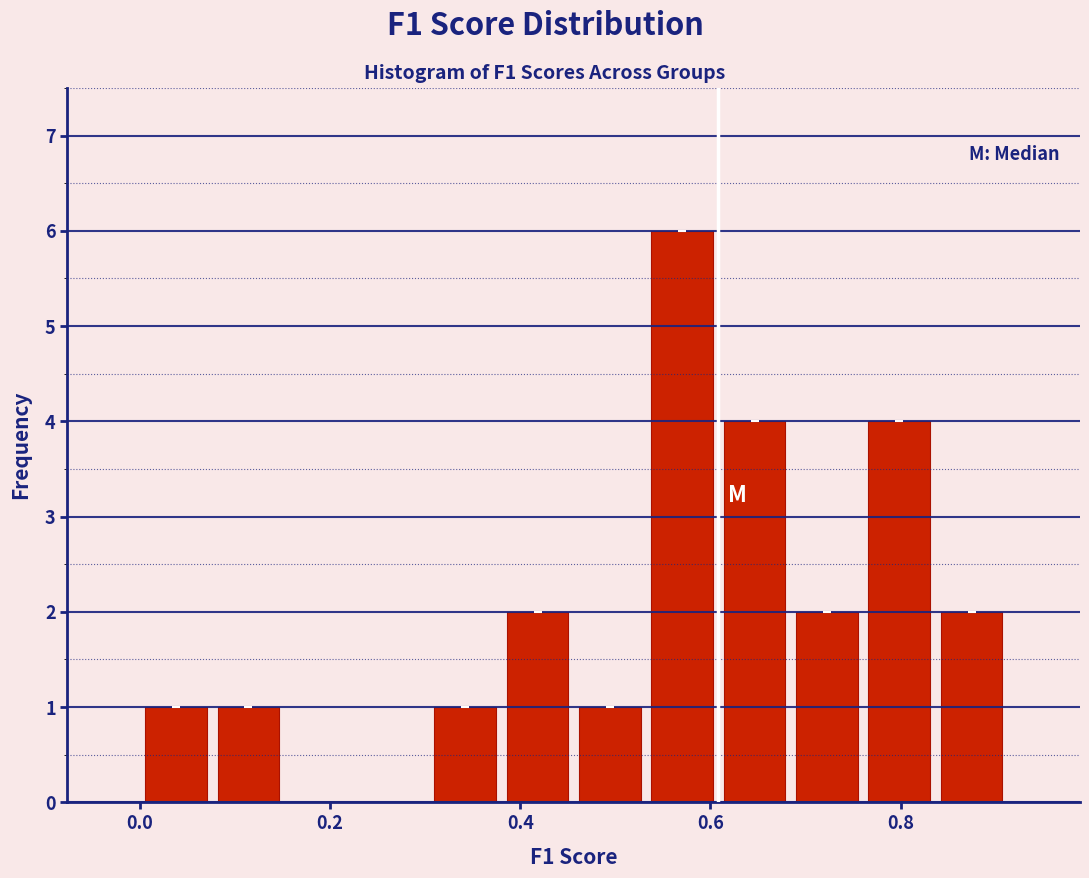

Around what value on the x-axis is the tallest bar? Give the approximate position of its centre, as read against the axis.

0.58